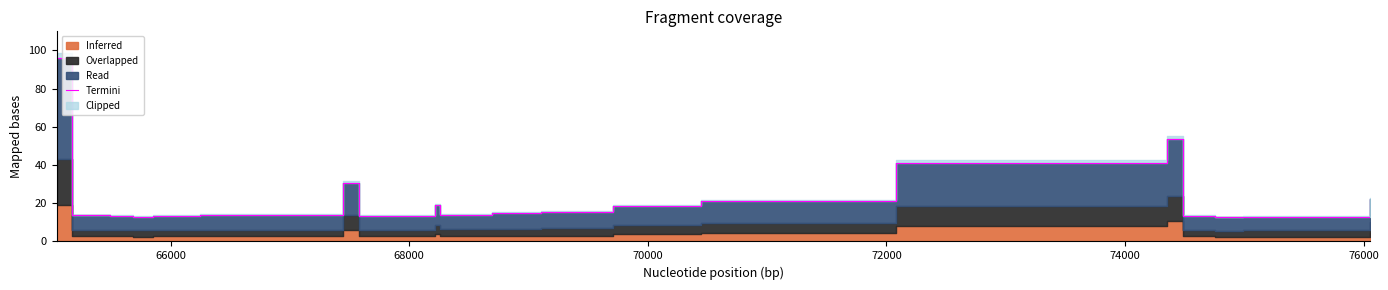

Count the number of categories in the chart.

21